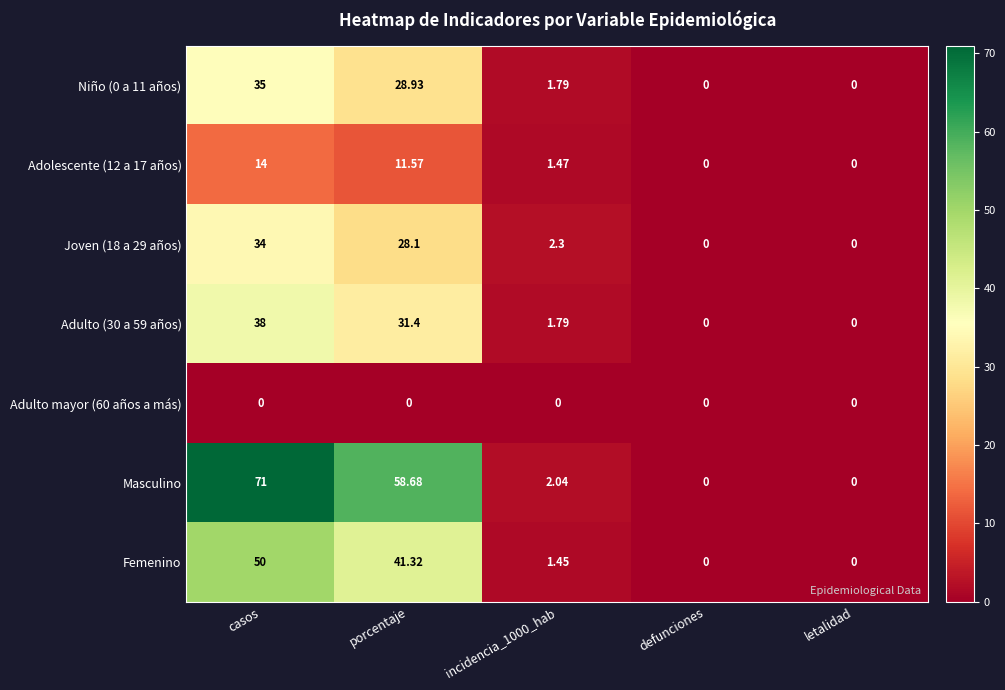

What is the greatest value displayed?

71.0